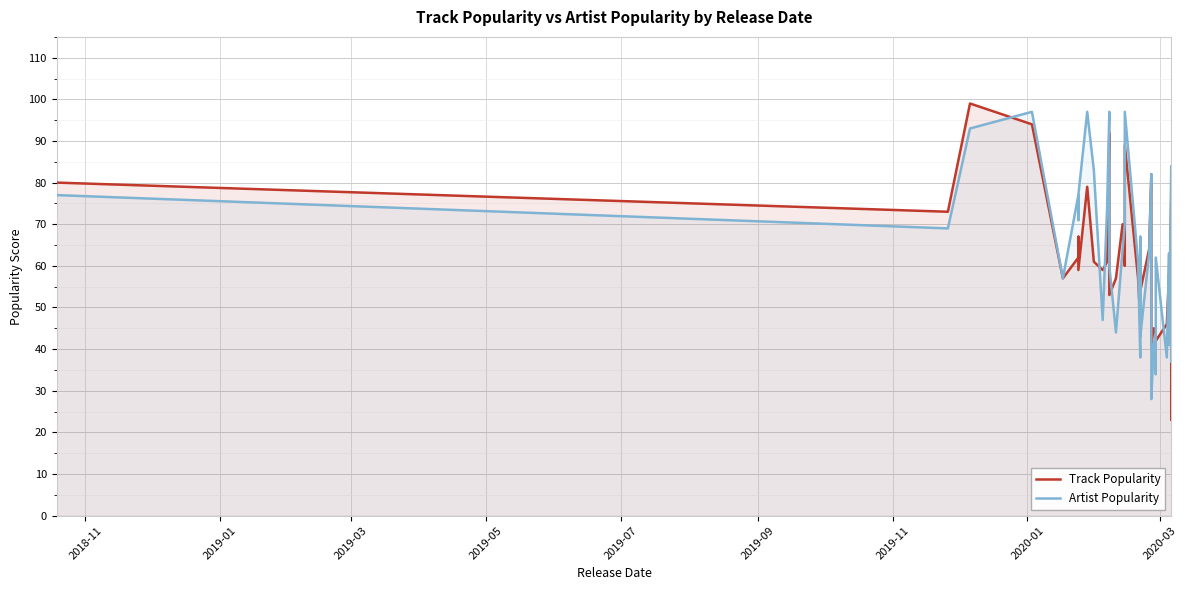

In Track Popularity, how many points are higher than both neighbors (excluding endpoints)?

12